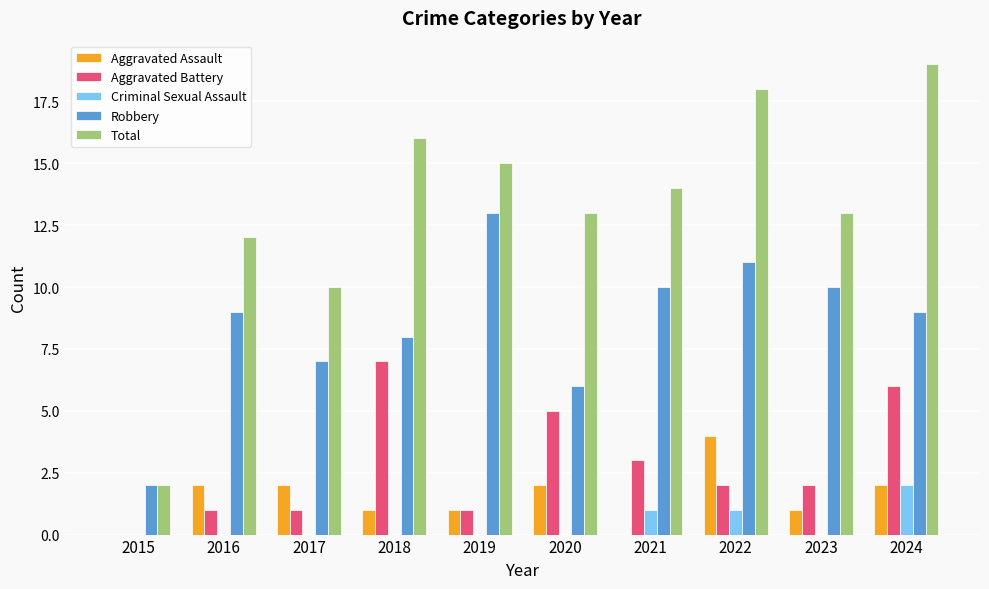

Is the value of Total at 2022 greater than the value of Aggravated Assault at 2019?

Yes